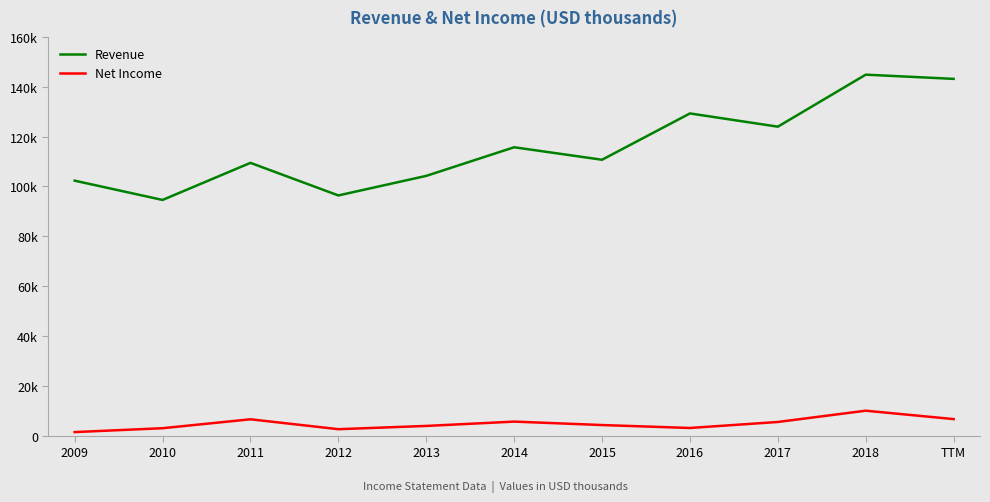

What position from the right is 2010?

10